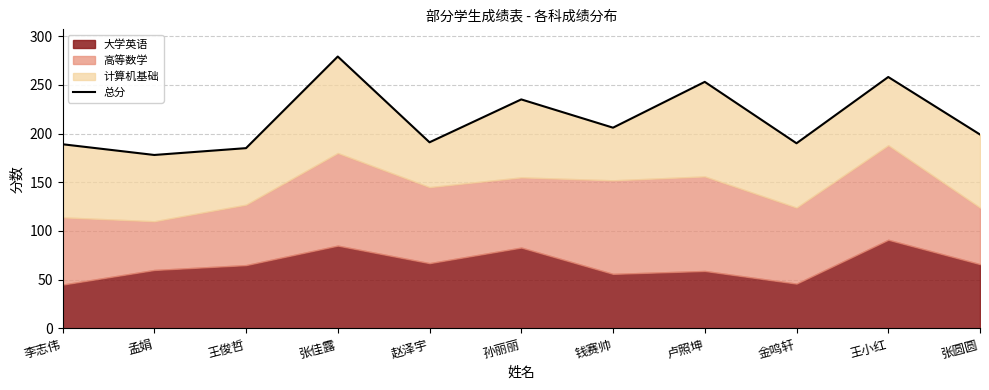

Is it true that the value at 李志伟 is 62?

False